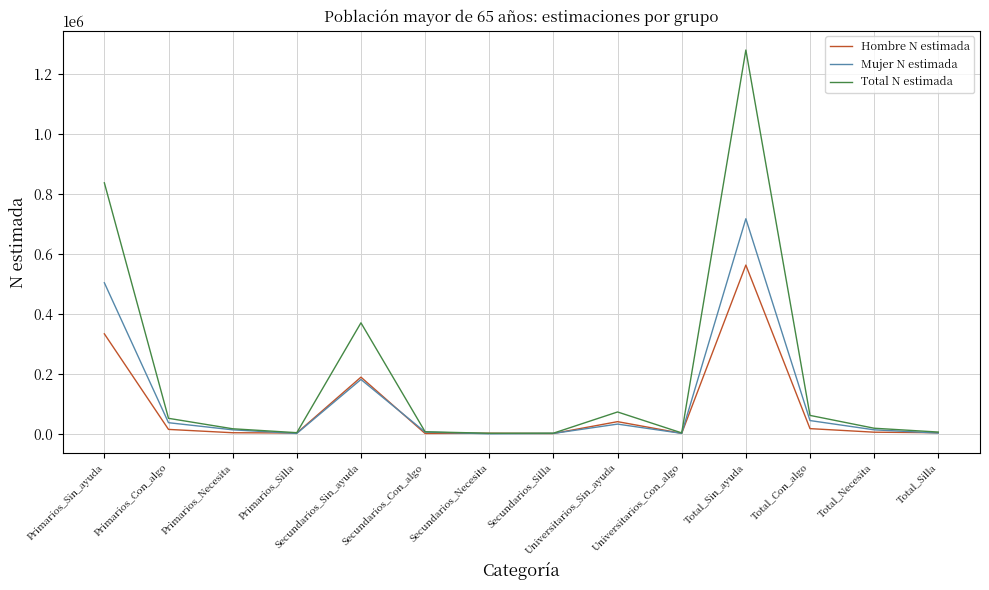

True or false: Hombre N estimada has a value of 2570 at Primarios_Silla.

True